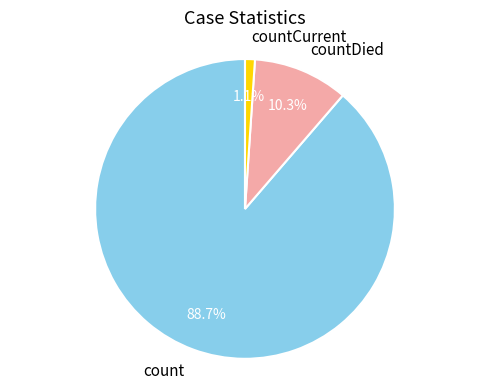

To the nearest percent, what is the difference between the largest and smallest slice percentages?

88%